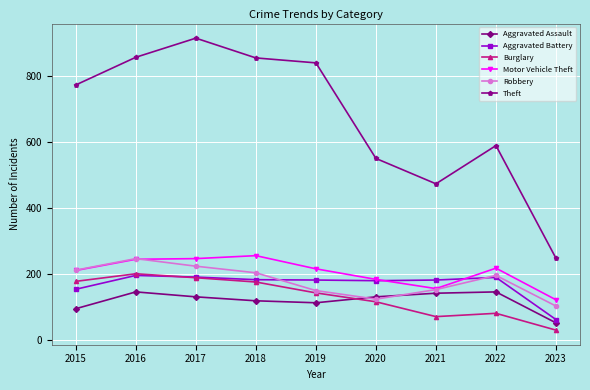

Is this an area chart (filled region under the line)?

No